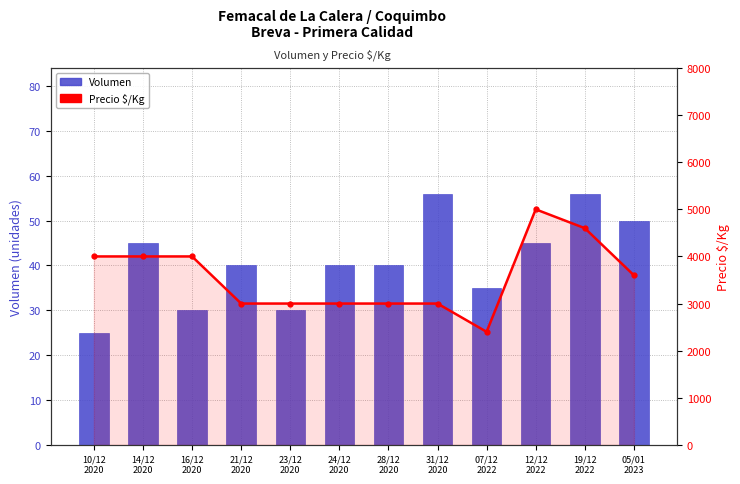

What value does the Precio $/Kg series have at 05/01
2023, to the nearest 10?

3600